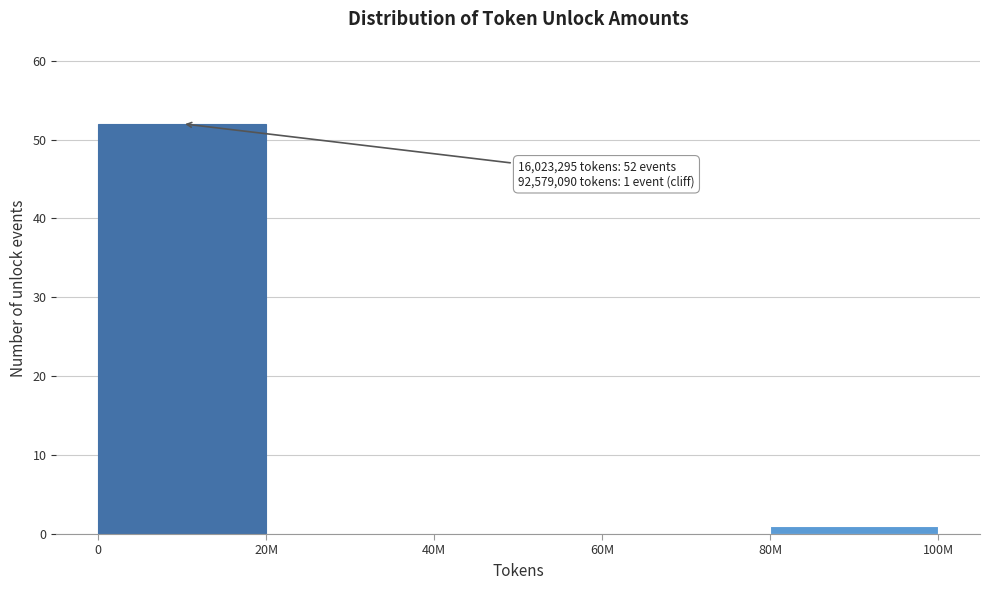

Reading right to left, transcribe all the data shown in this chart.

80M=1	60M=0	40M=0	20M=0	0=52